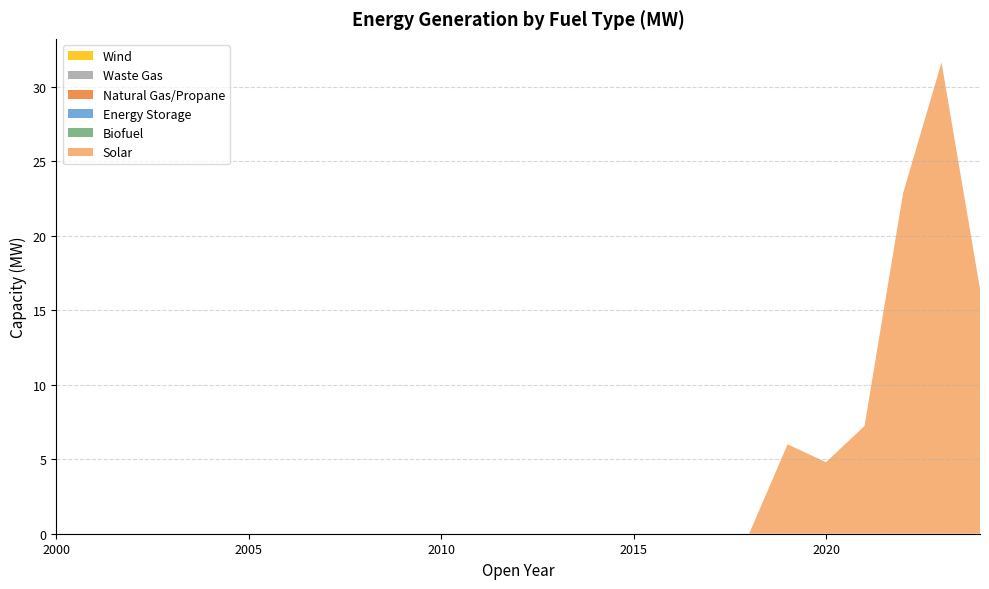

Reading right to left, transcribe all the data shown in this chart.

Solar: 16.4	31.6	22.8	7.2	4.8	6.0	0.0	0.0	0.0	0.0	0.0	0.0	0.0	0.0	0.0	0.0	0.0	0.0	0.0	0.0	0.0	0.0	0.0	0.0	0.0
Biofuel: 0.0	0.0	0.0	0.0	0.0	0.0	0.0	0.0	0.0	0.0	0.0	0.0	0.0	0.0	0.0	0.0	0.0	0.0	0.0	0.0	0.0	0.0	0.0	0.0	0.0
Energy Storage: 0.0	0.0	0.0	0.0	0.0	0.0	0.0	0.0	0.0	0.0	0.0	0.0	0.0	0.0	0.0	0.0	0.0	0.0	0.0	0.0	0.0	0.0	0.0	0.0	0.0
Natural Gas/Propane: 0.0	0.0	0.0	0.0	0.0	0.0	0.0	0.0	0.0	0.0	0.0	0.0	0.0	0.0	0.0	0.0	0.0	0.0	0.0	0.0	0.0	0.0	0.0	0.0	0.0
Waste Gas: 0.0	0.0	0.0	0.0	0.0	0.0	0.0	0.0	0.0	0.0	0.0	0.0	0.0	0.0	0.0	0.0	0.0	0.0	0.0	0.0	0.0	0.0	0.0	0.0	0.0
Wind: 0.0	0.0	0.0	0.0	0.0	0.0	0.0	0.0	0.0	0.0	0.0	0.0	0.0	0.0	0.0	0.0	0.0	0.0	0.0	0.0	0.0	0.0	0.0	0.0	0.0